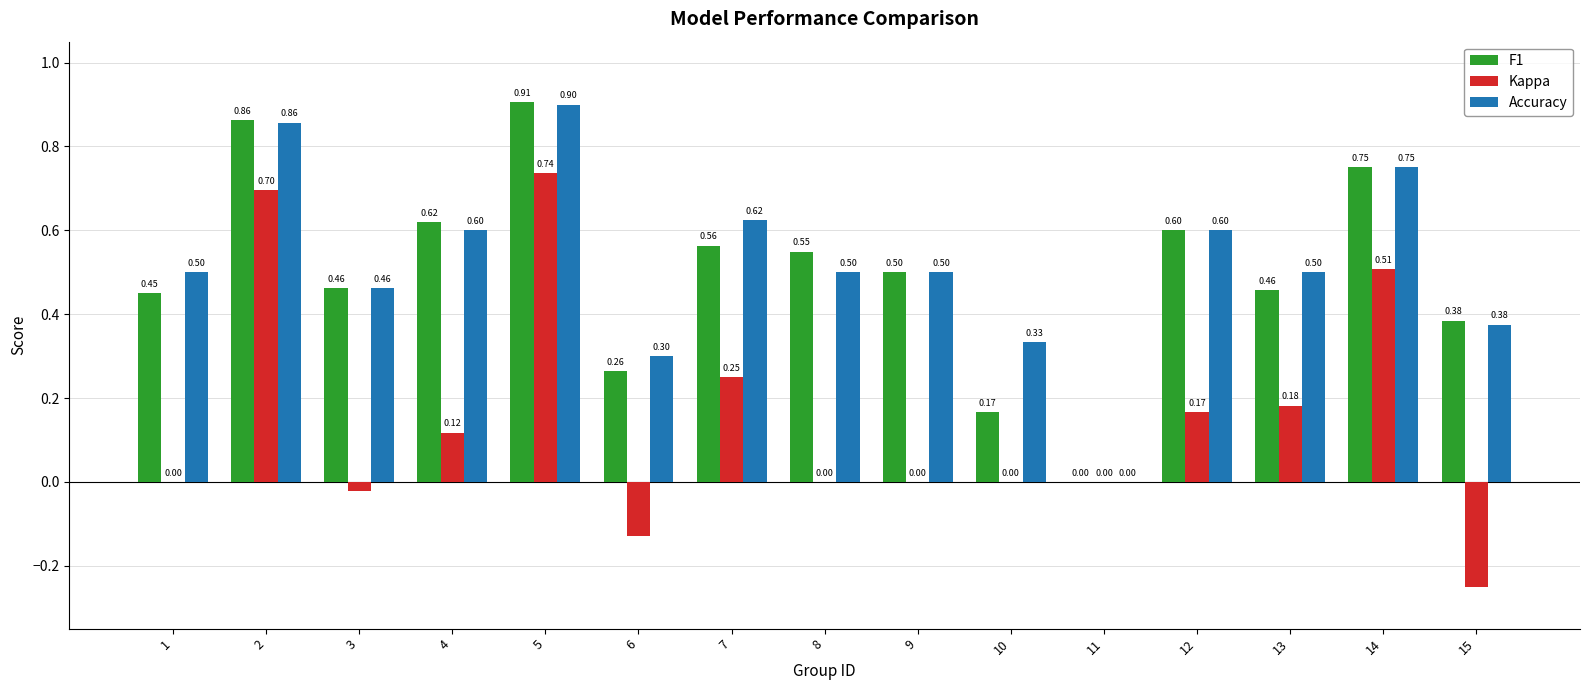

Which series changed the most between 2 and 3?

Kappa